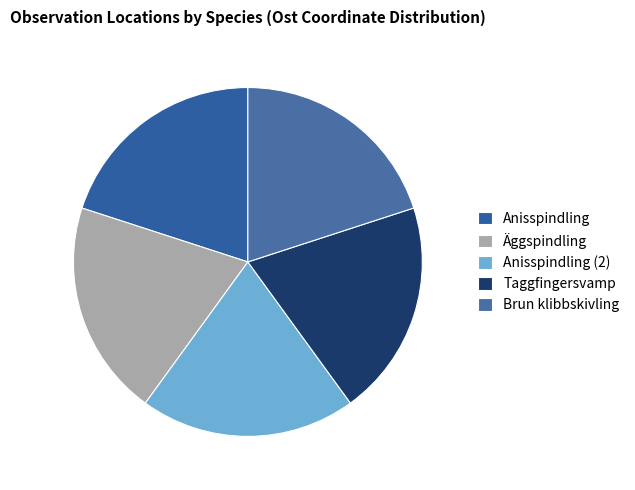

Is the sum of Anisspindling and Taggfingersvamp greater than half?

No